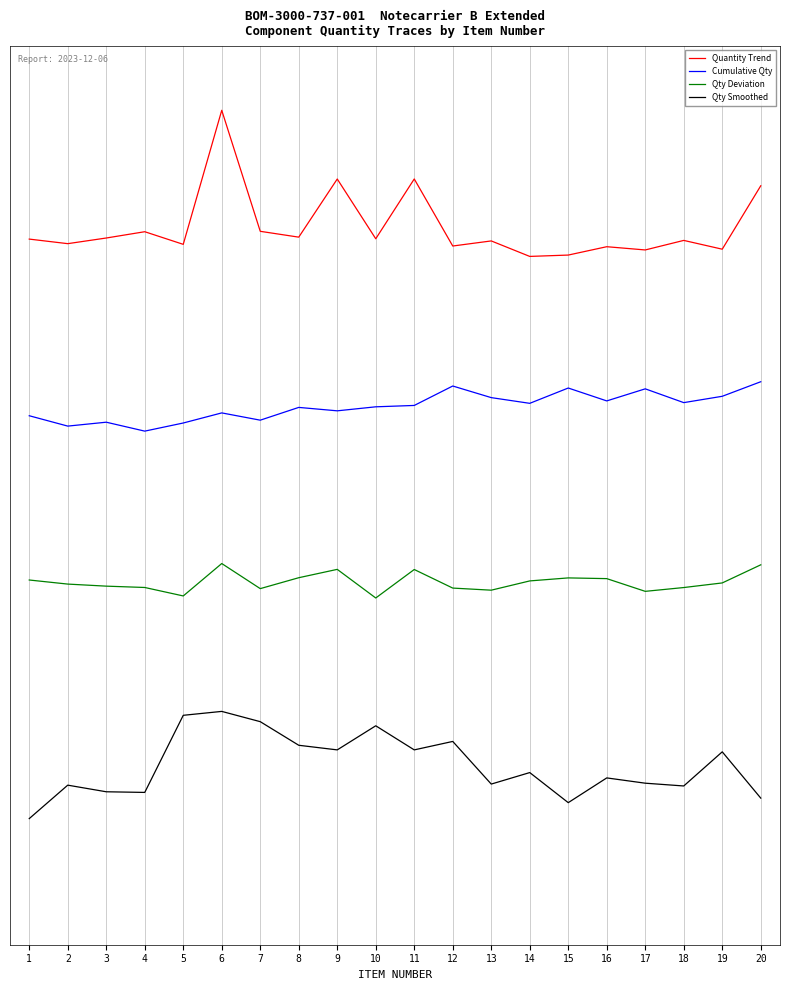

What is the minimum value for Qty Smoothed?

-3.6